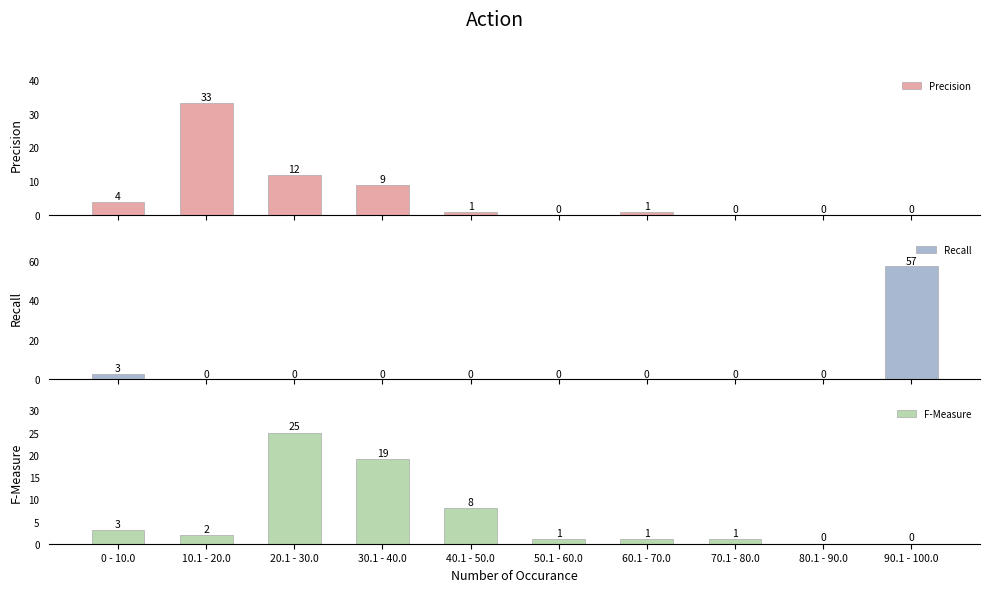

What is the label of the 4th bar from the left?

30.1 - 40.0